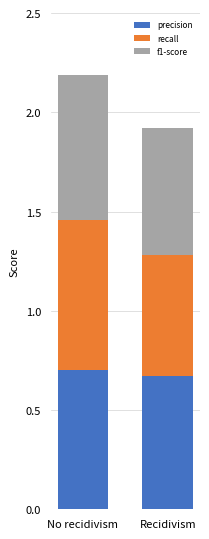

What is the total value across all series at No recidivism?

2.2